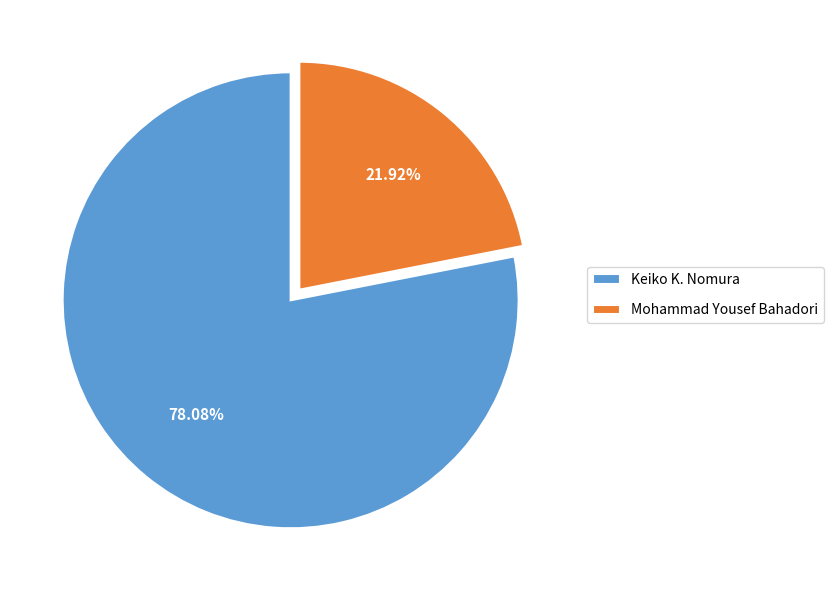

Rank the categories by value from lowest to highest.

Mohammad Yousef Bahadori, Keiko K. Nomura